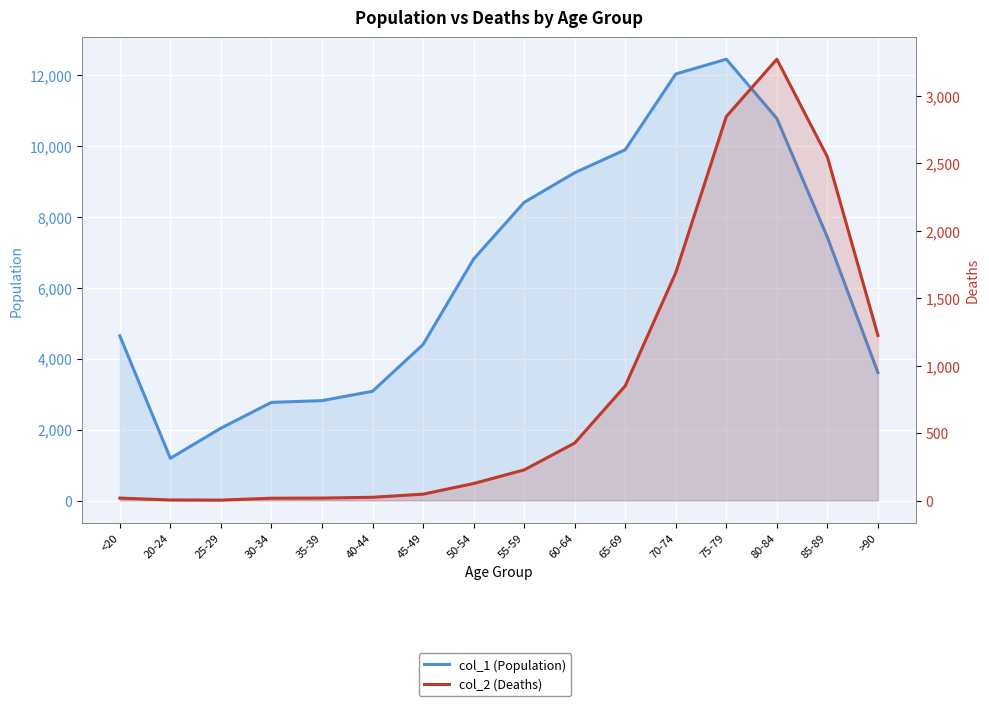

True or false: col_2 (Deaths) and col_1 (Population) cross at least once.

False